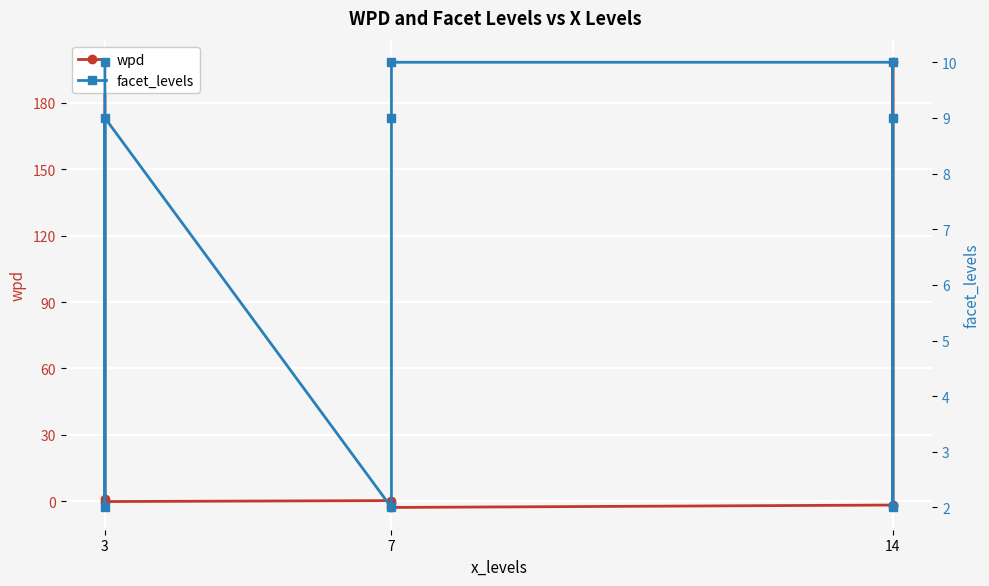

At how many categories does at least one series exceed 121?

2